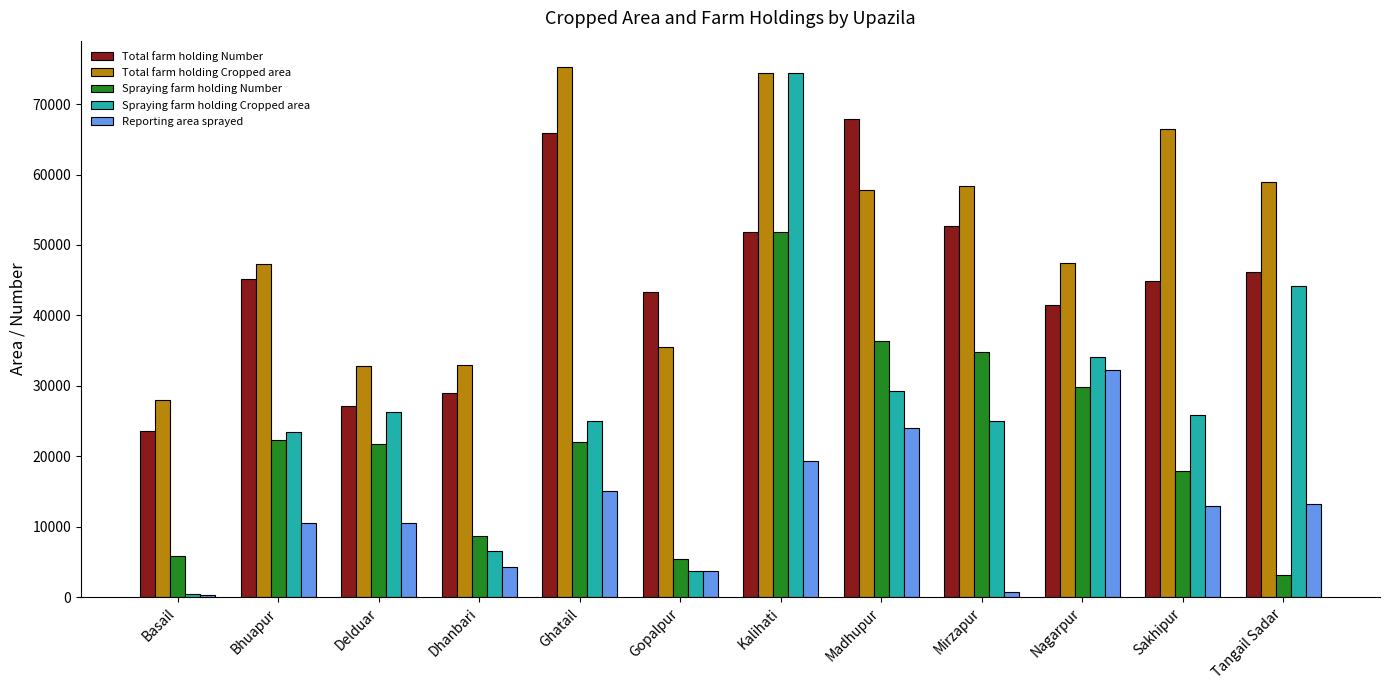

How many bars are there in total?

60